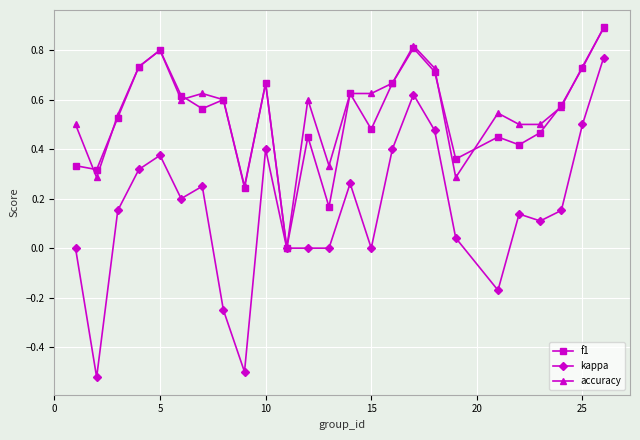

Which series has the widest spread of values?

kappa